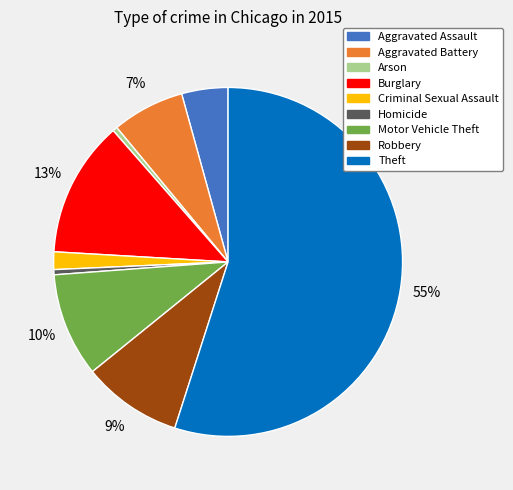

What percentage is the Aggravated Battery slice, to the nearest percent?

7%